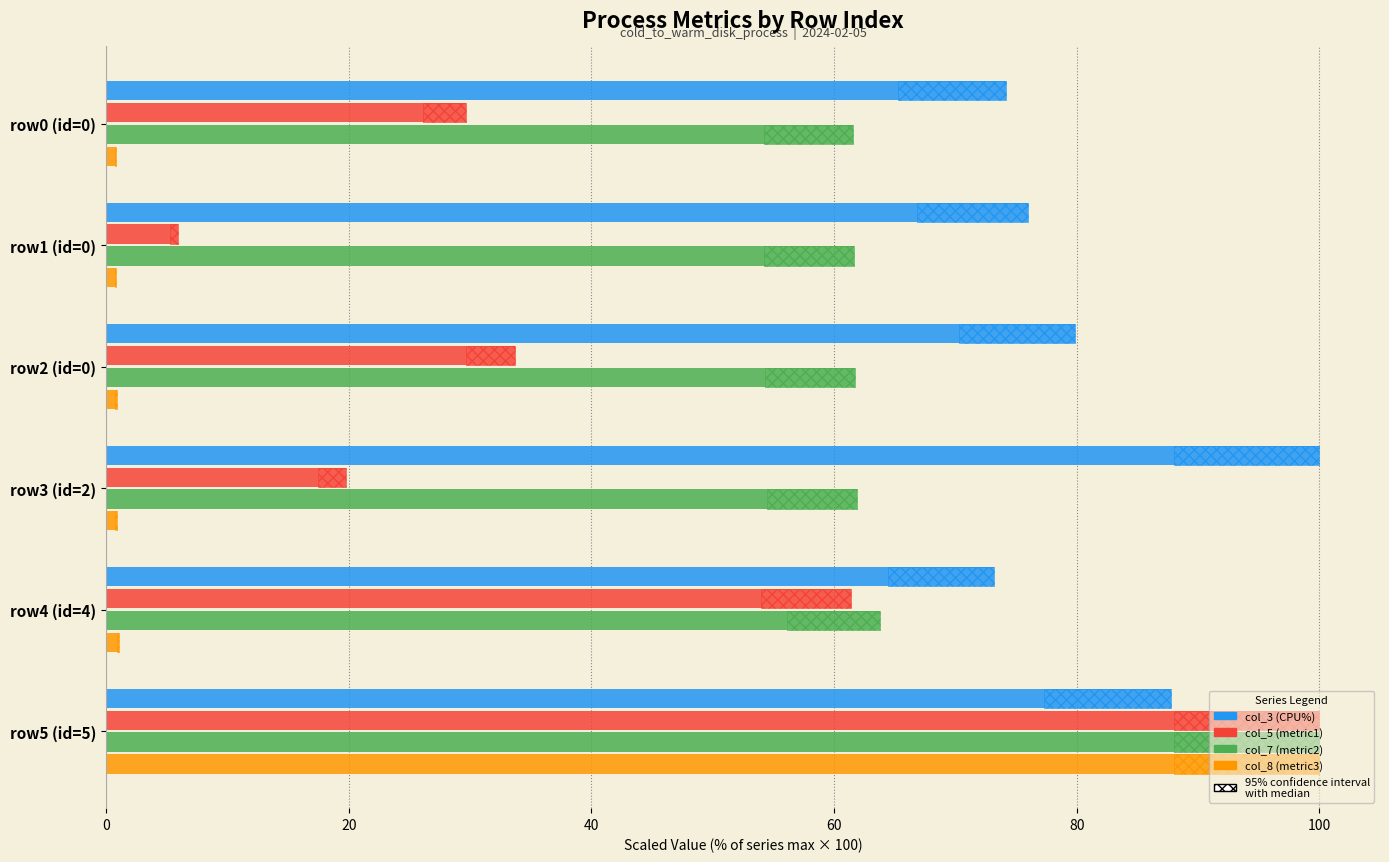

What is the difference between the second highest and second lowest values in the col_3 (CPU%) series?

13.7